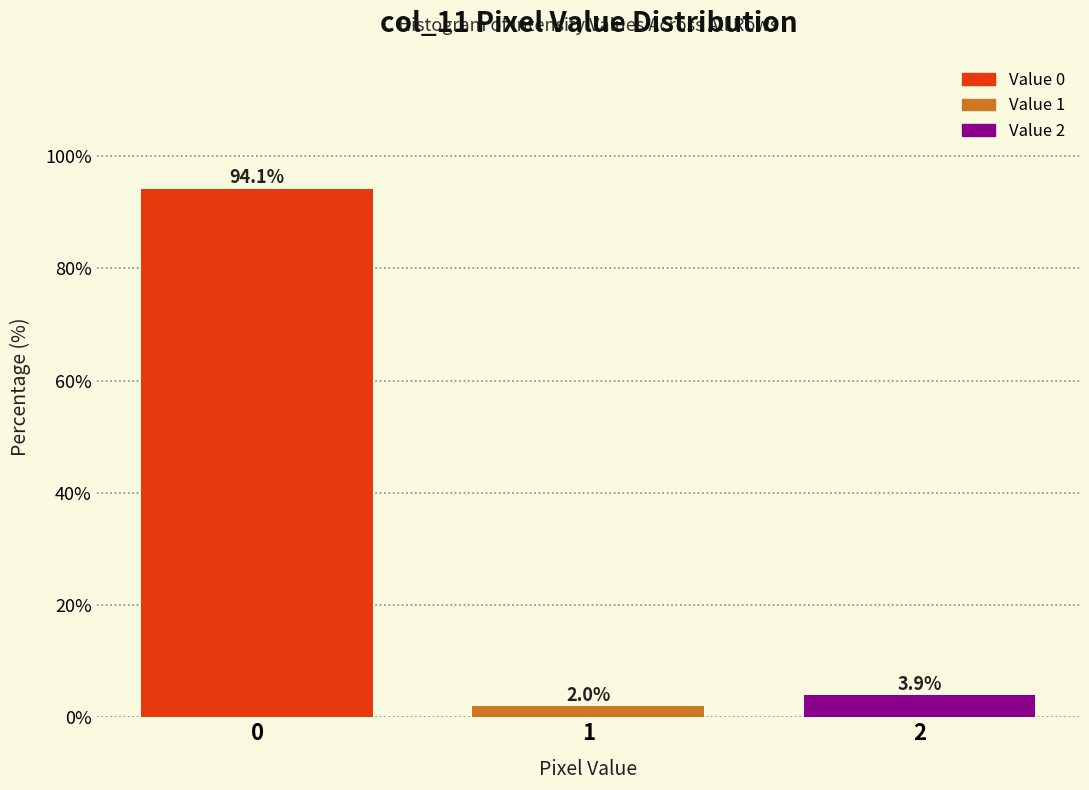

Reading left to right, extract all data points from this chart.

94.1	2.0	3.9